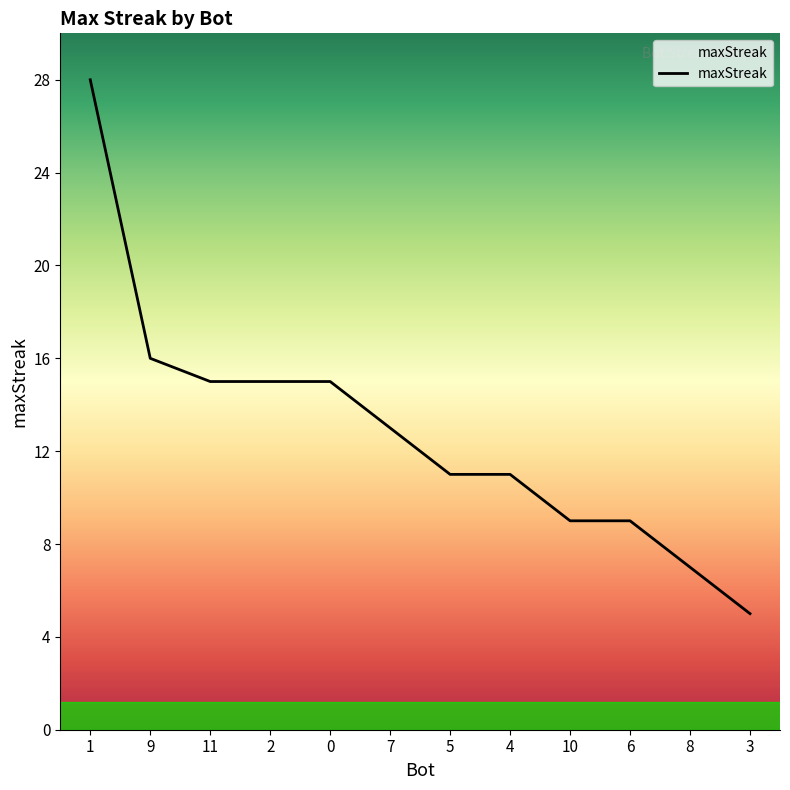

What is the change in value from 6 to 3?

-4